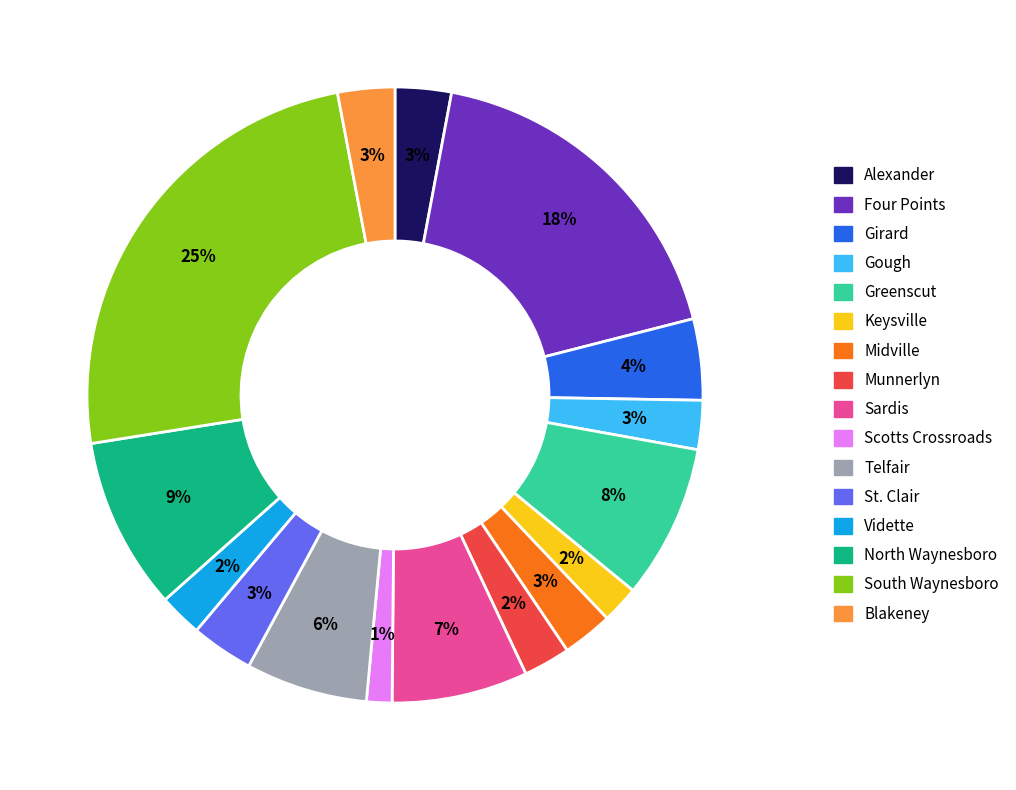

True or false: Telfair accounts for 1% of the total.

False